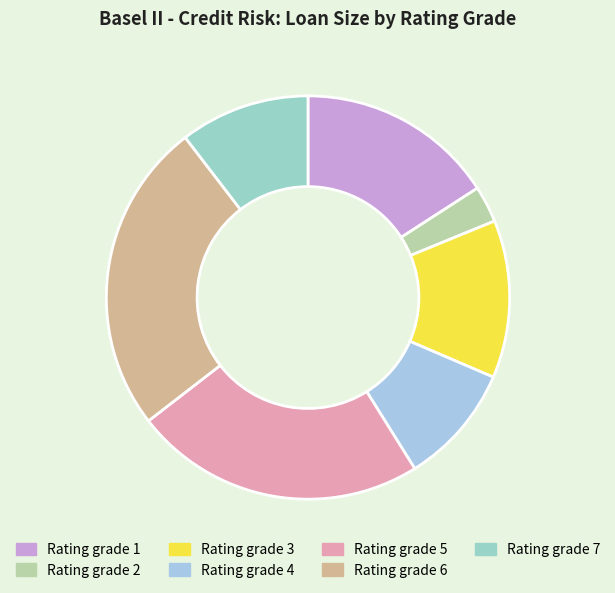

Rank the categories by value from highest to lowest.

Rating grade 6, Rating grade 5, Rating grade 1, Rating grade 3, Rating grade 7, Rating grade 4, Rating grade 2